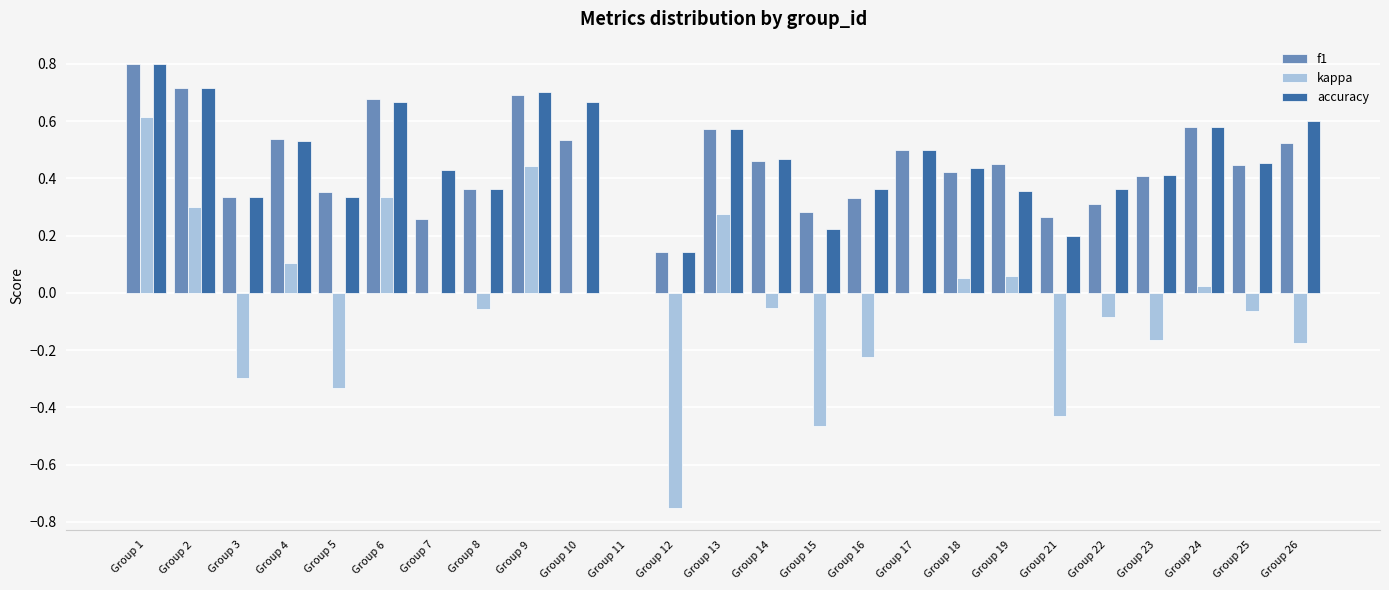

Is the value of f1 at Group 21 greater than the value of accuracy at Group 17?

No